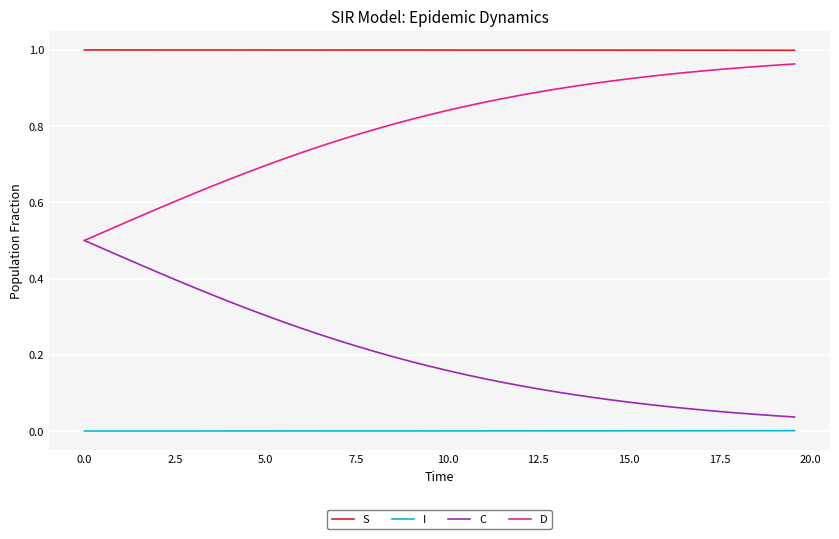

True or false: S and I intersect in this chart.

False